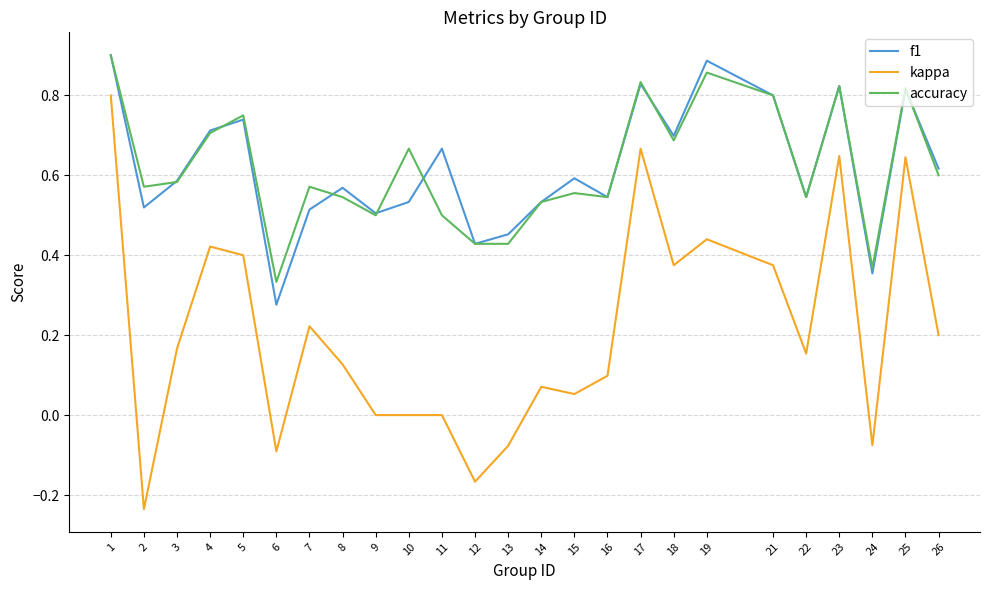

Is it true that accuracy equals 0.6 at 26?

True